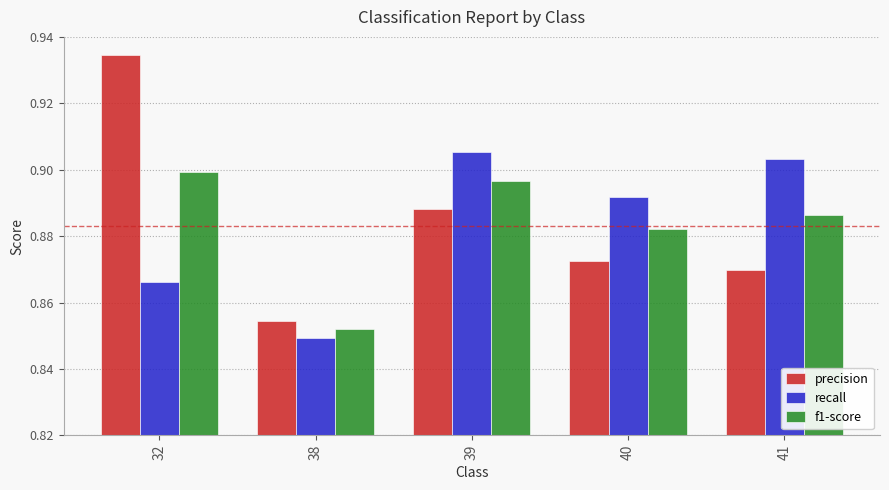

Which series has the largest range (max minus min)?

precision